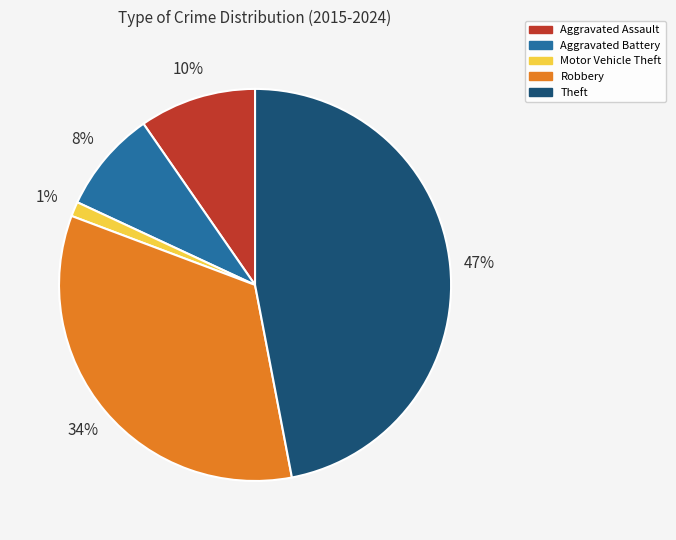

Is there any slice that represents more than half of the pie?

No